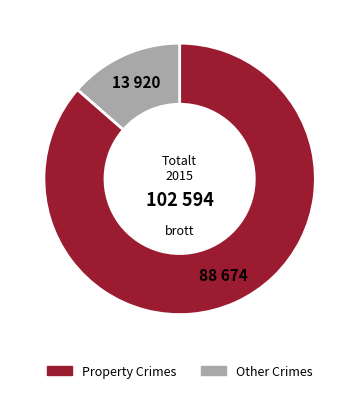

How many slices are in this pie chart?

2